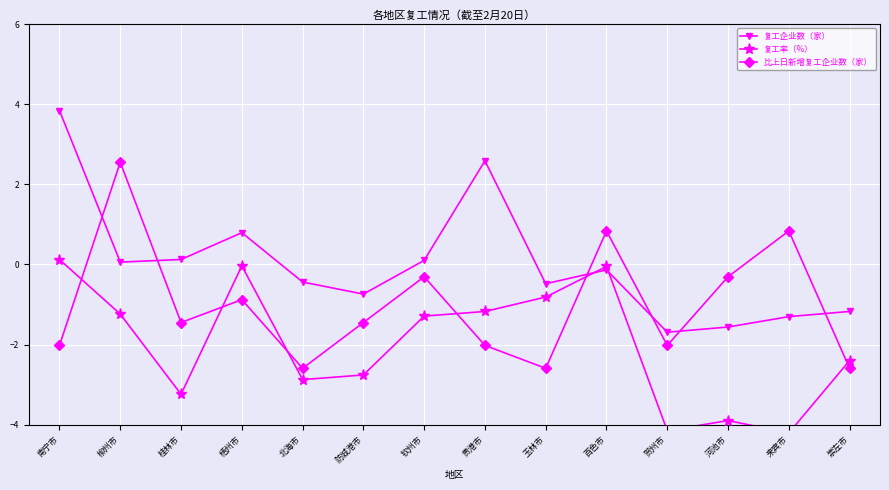

What is the sum of the 复工企业数（家） values at 河池市 and 百色市?

-1.7